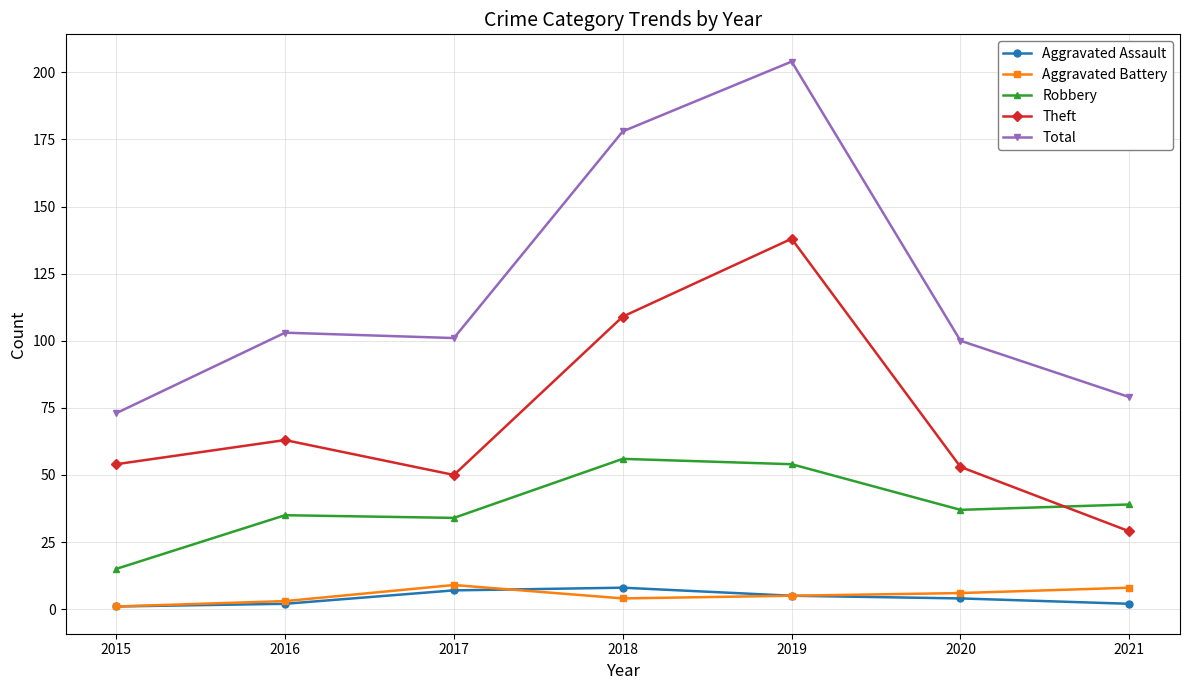

Reading left to right, list all the values displayed in this chart.

Aggravated Assault: 2015=1	2016=2	2017=7	2018=8	2019=5	2020=4	2021=2
Aggravated Battery: 2015=1	2016=3	2017=9	2018=4	2019=5	2020=6	2021=8
Robbery: 2015=15	2016=35	2017=34	2018=56	2019=54	2020=37	2021=39
Theft: 2015=54	2016=63	2017=50	2018=109	2019=138	2020=53	2021=29
Total: 2015=73	2016=103	2017=101	2018=178	2019=204	2020=100	2021=79